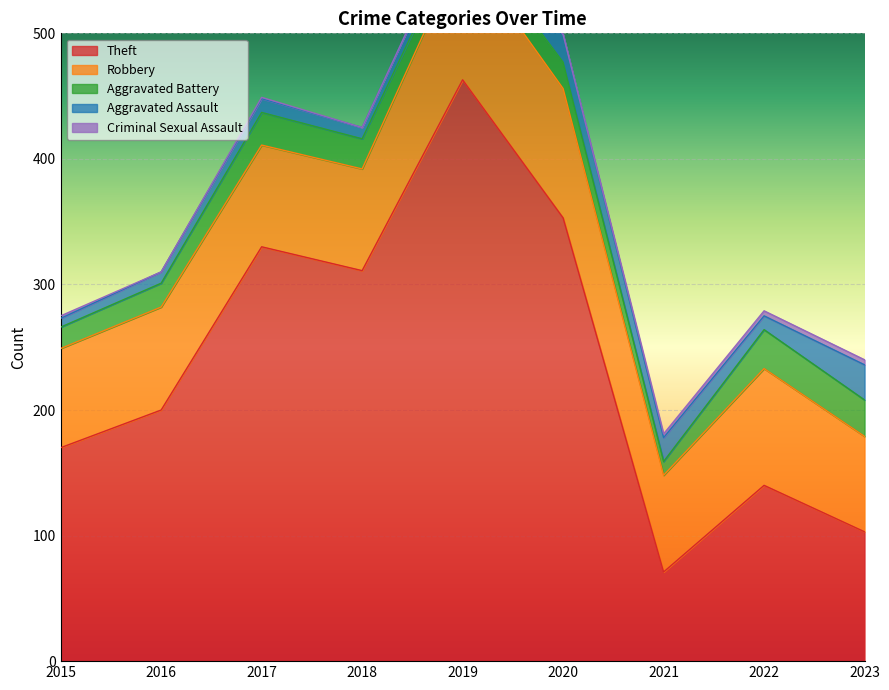

How many values in the Robbery series exceed 81?

4